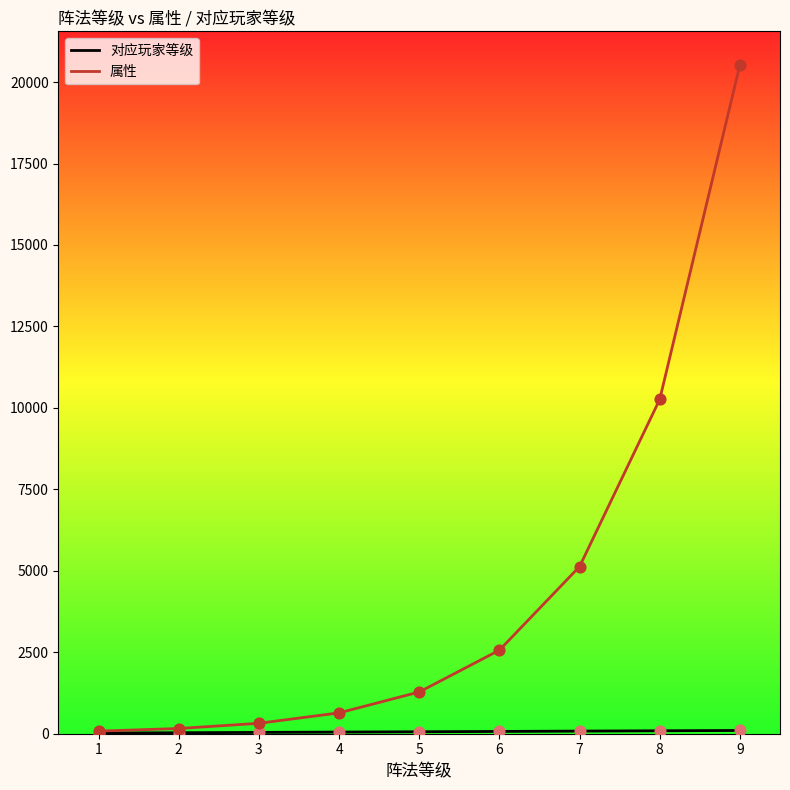

Which series changed the most between 4 and 9?

属性